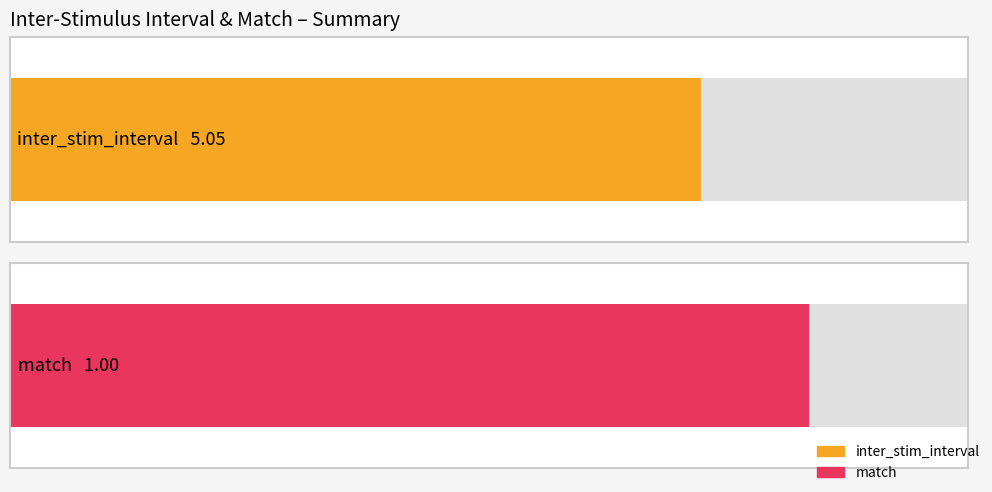

Which series has the largest total across all categories?

inter_stim_interval